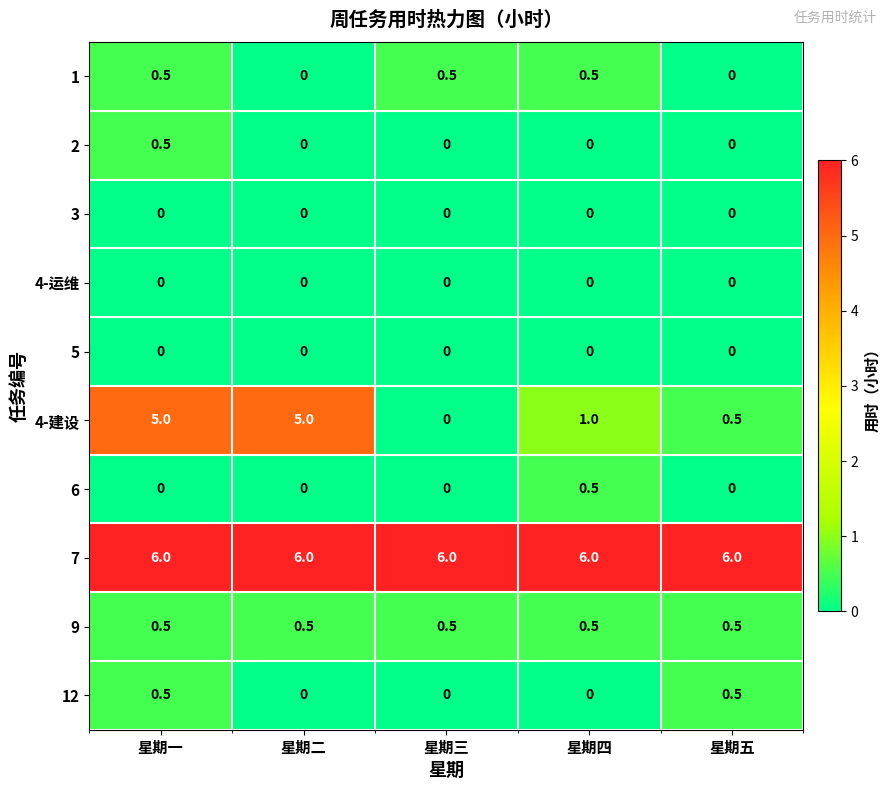

How many values in 6 are above zero?

1